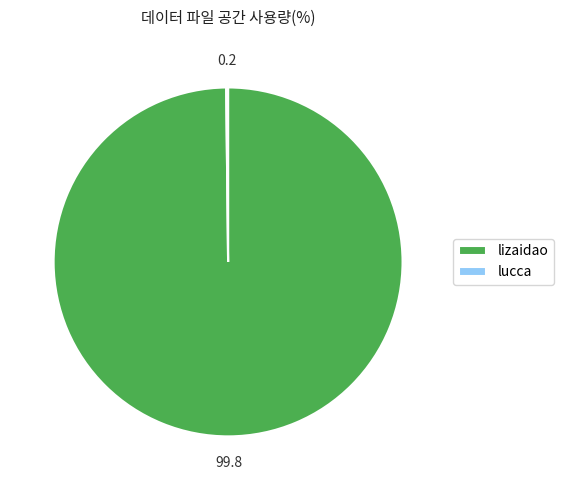

Is it true that lizaidao is 100% of the pie?

True